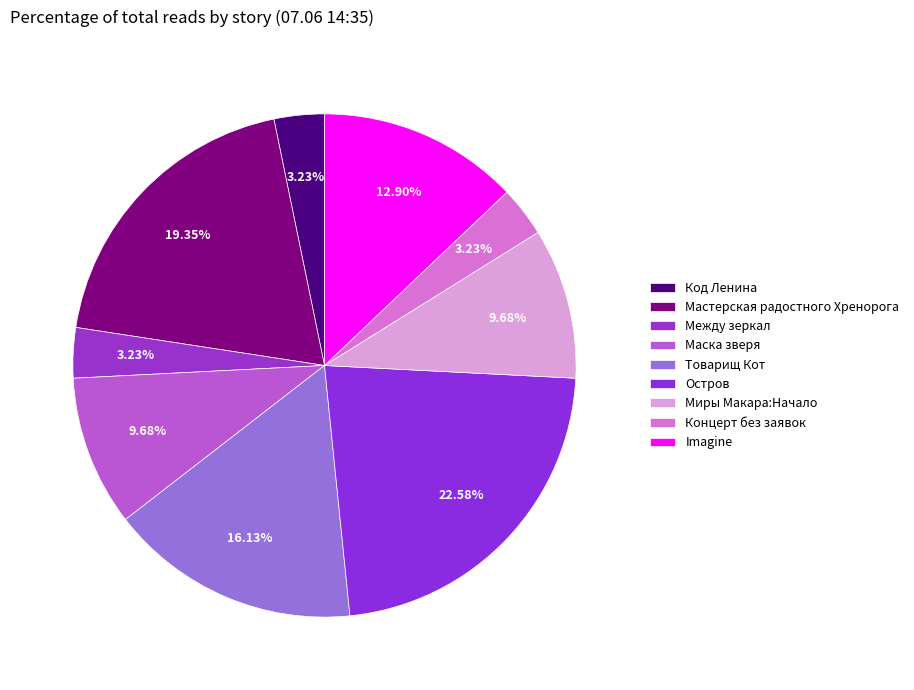

How many segments does this pie chart have?

9